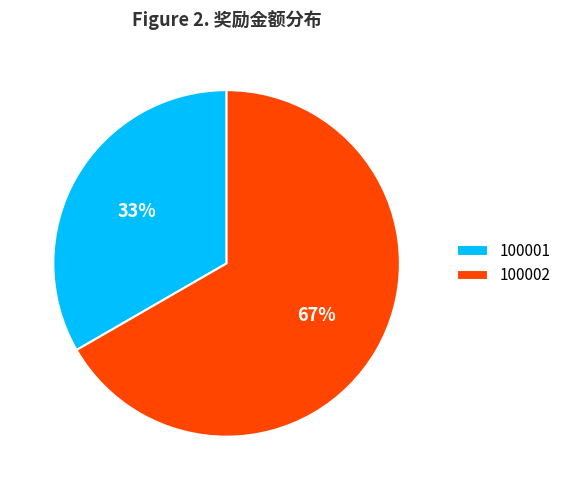

How many slices are in this pie chart?

2